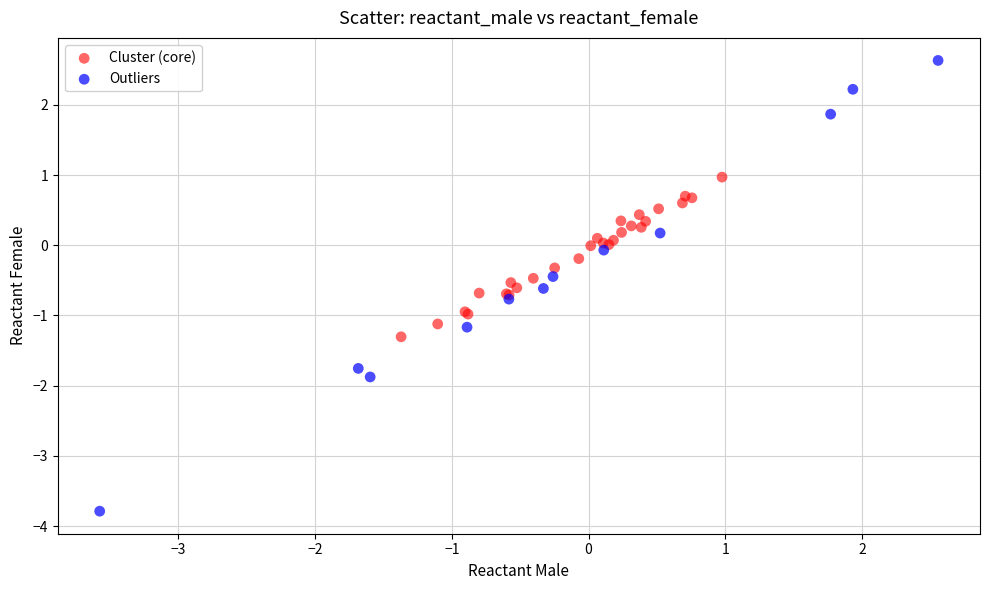

Which series contains the lowest Y value?

Outliers